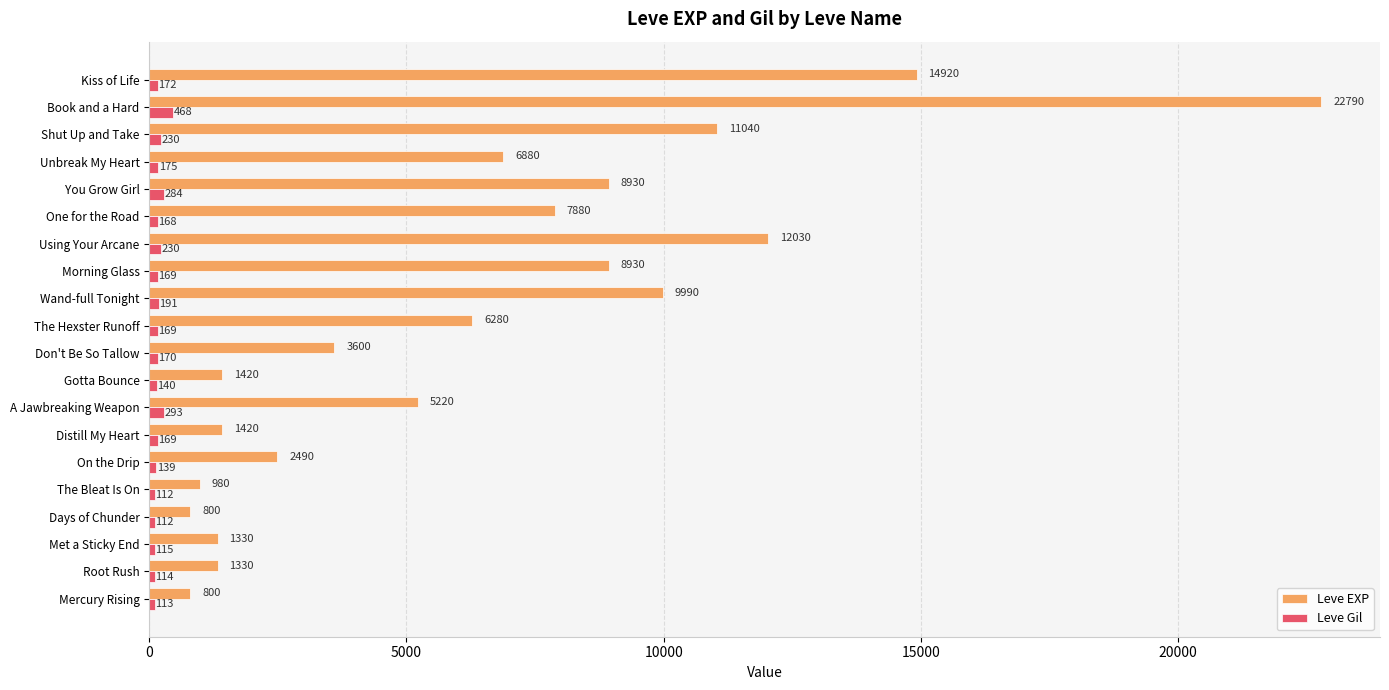

Where is Leve Gil nearest to the value 290?

A Jawbreaking Weapon